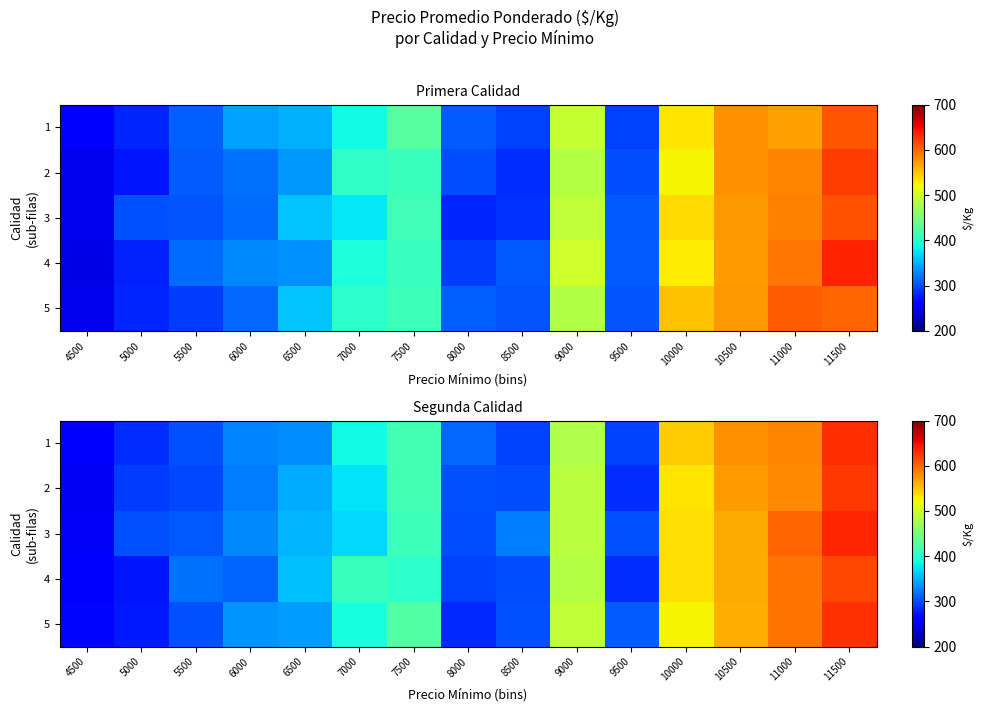

How many values in the 2 series are below 347?

7